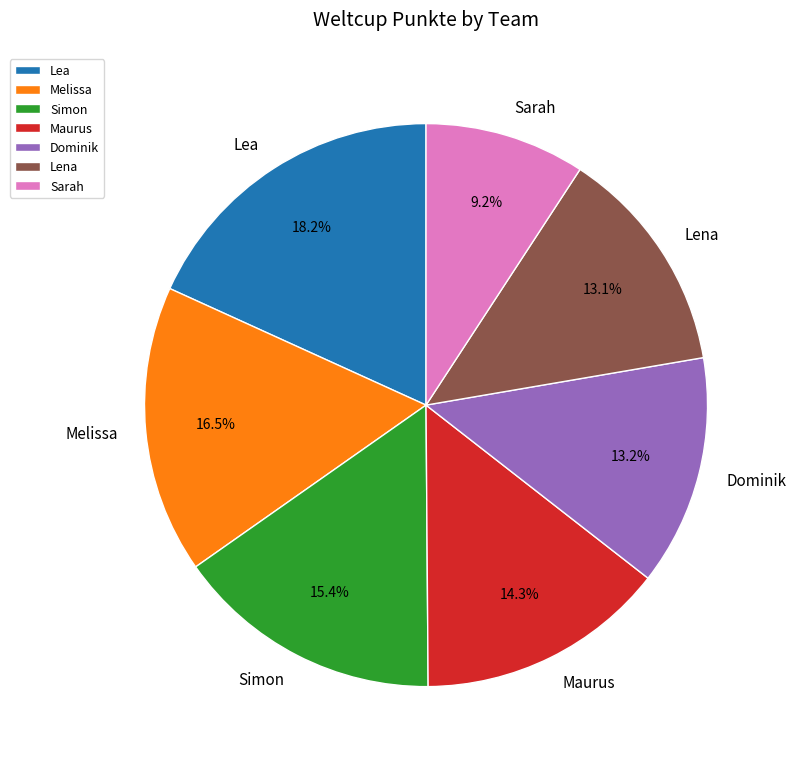

How many segments does this pie chart have?

7